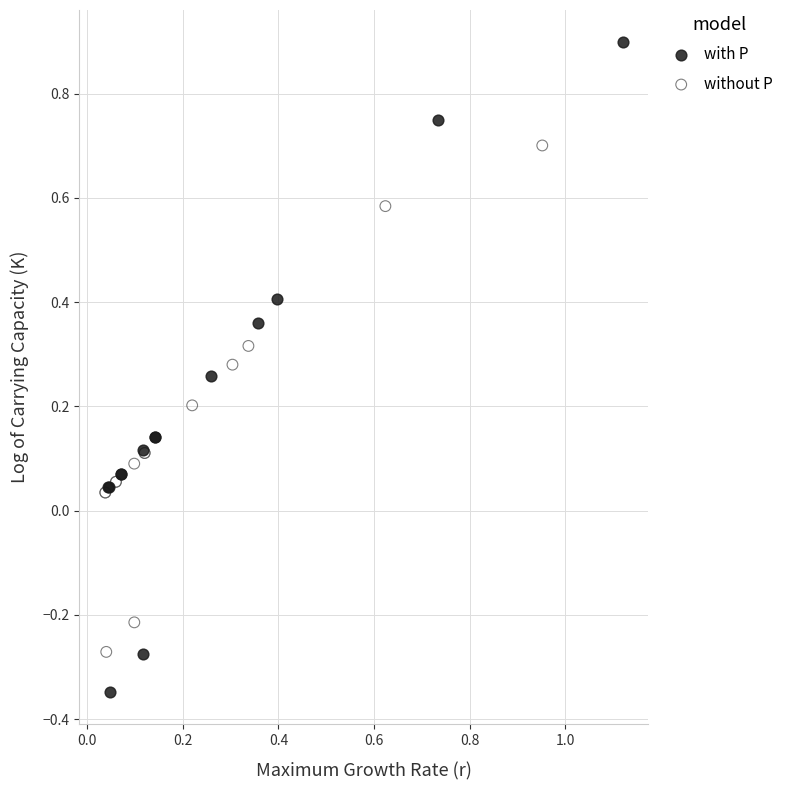

Which series contains the highest Y value?

with P